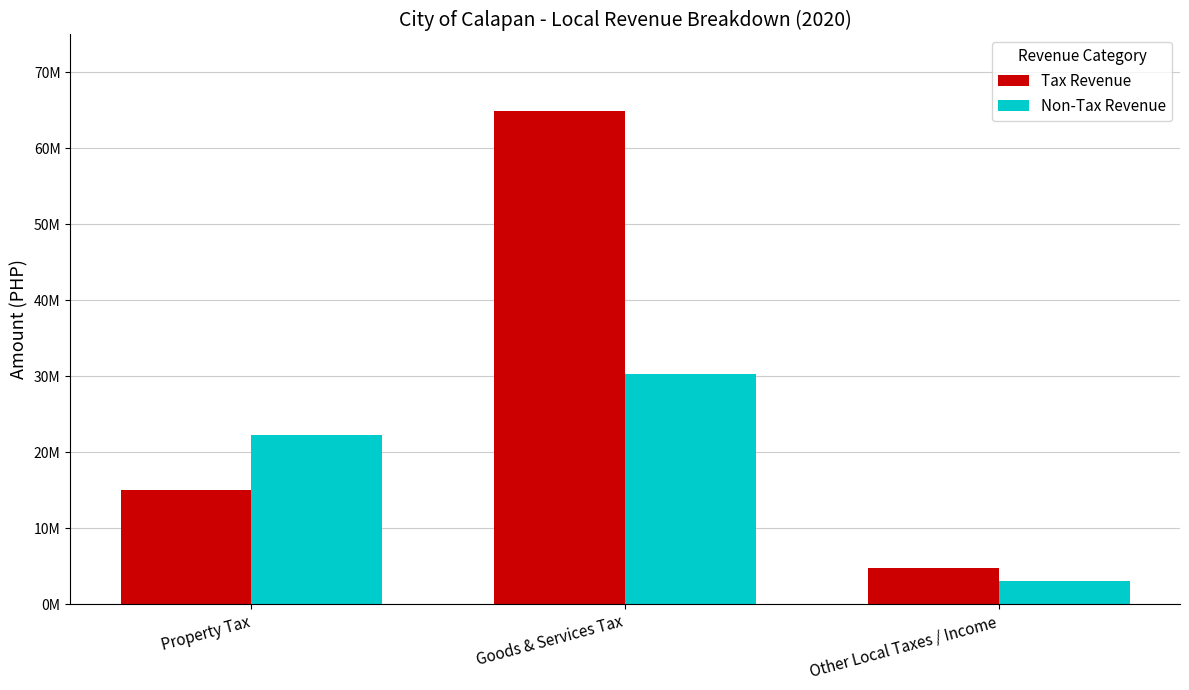

At how many categories does at least one series exceed 58550484?

1